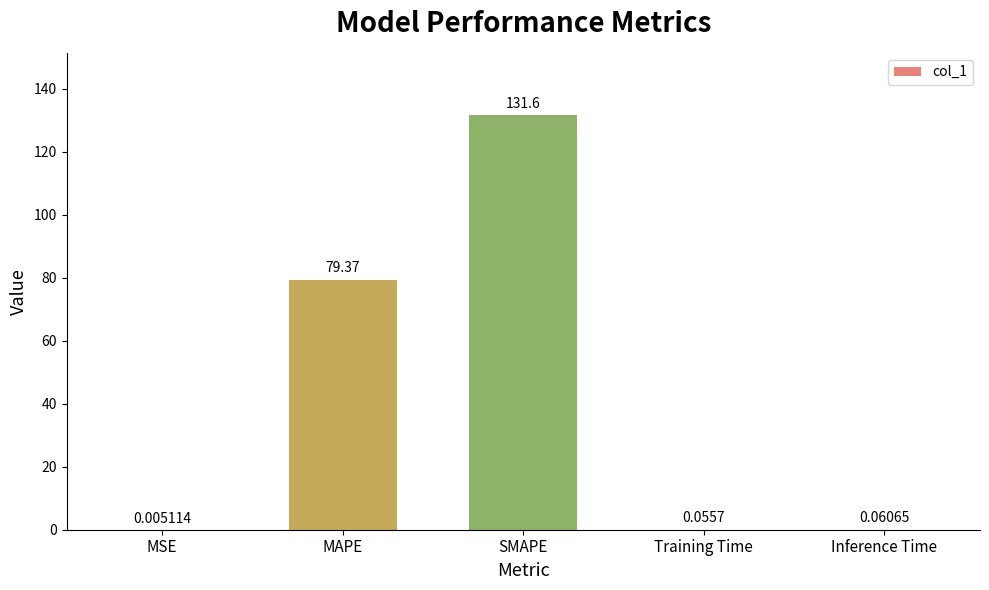

At which label is the value closest to 65?

MAPE